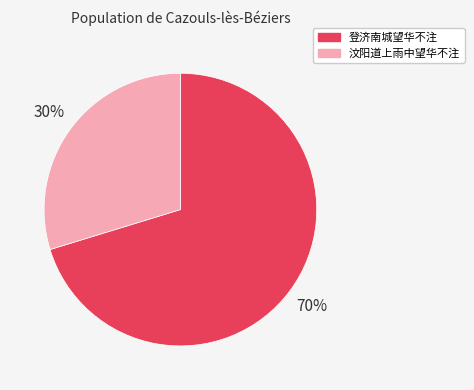

What percentage is the 登济南城望华不注 slice, to the nearest percent?

70%